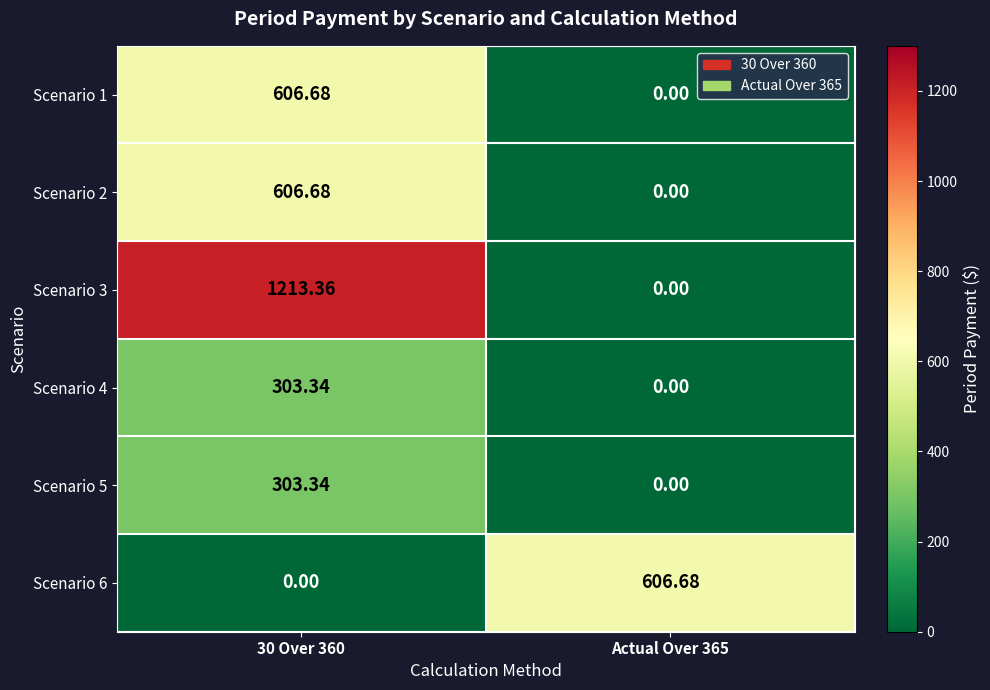

At which category does the chart reach its minimum across all series?

Actual Over 365